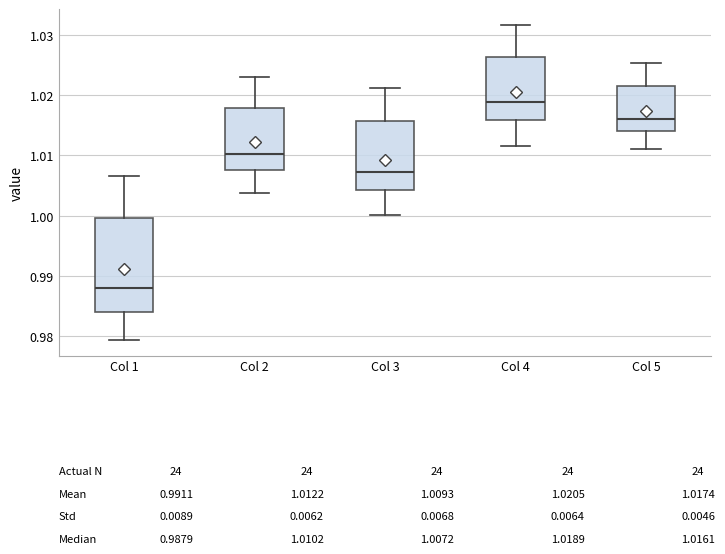

Which box has the highest median line?

Col 4